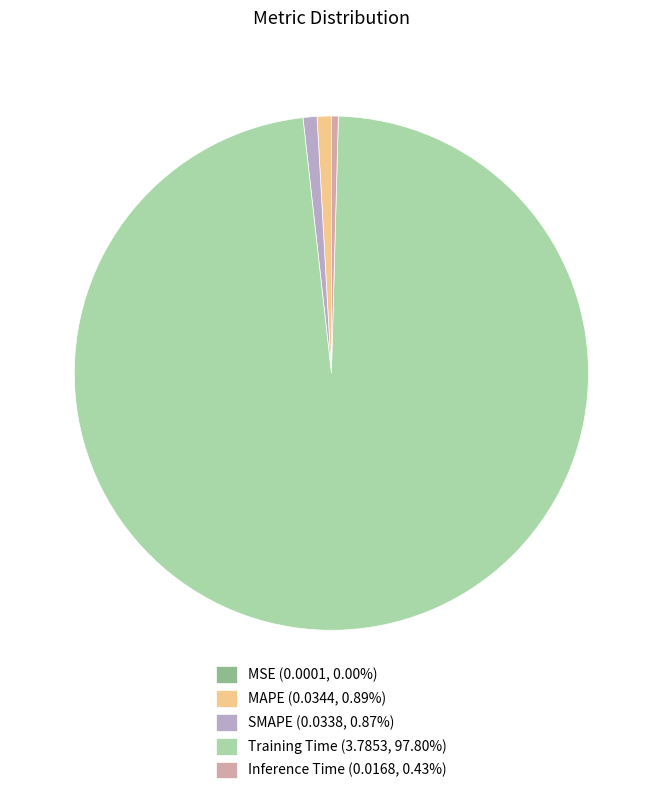

Is there any slice that represents more than half of the pie?

Yes